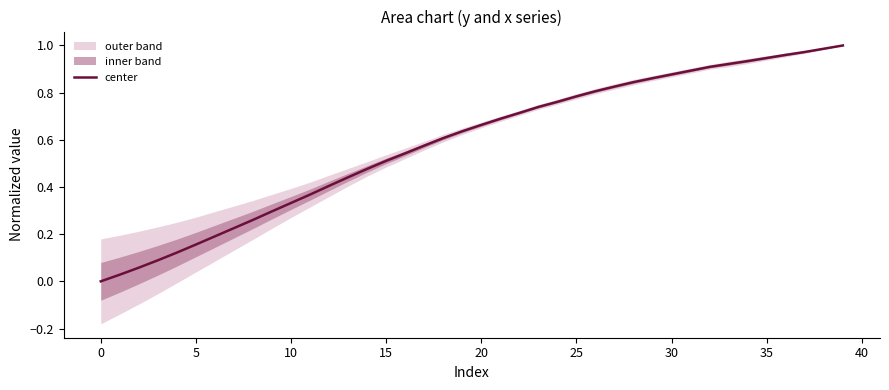

What is the difference between the values at 11 and 35?

0.6